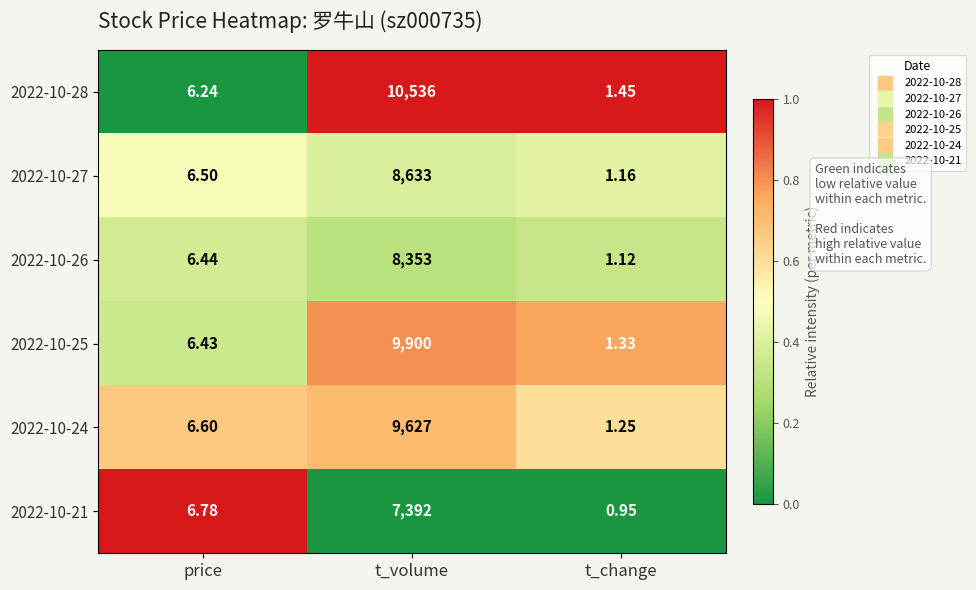

At which category does the chart reach its peak across all series?

t_volume